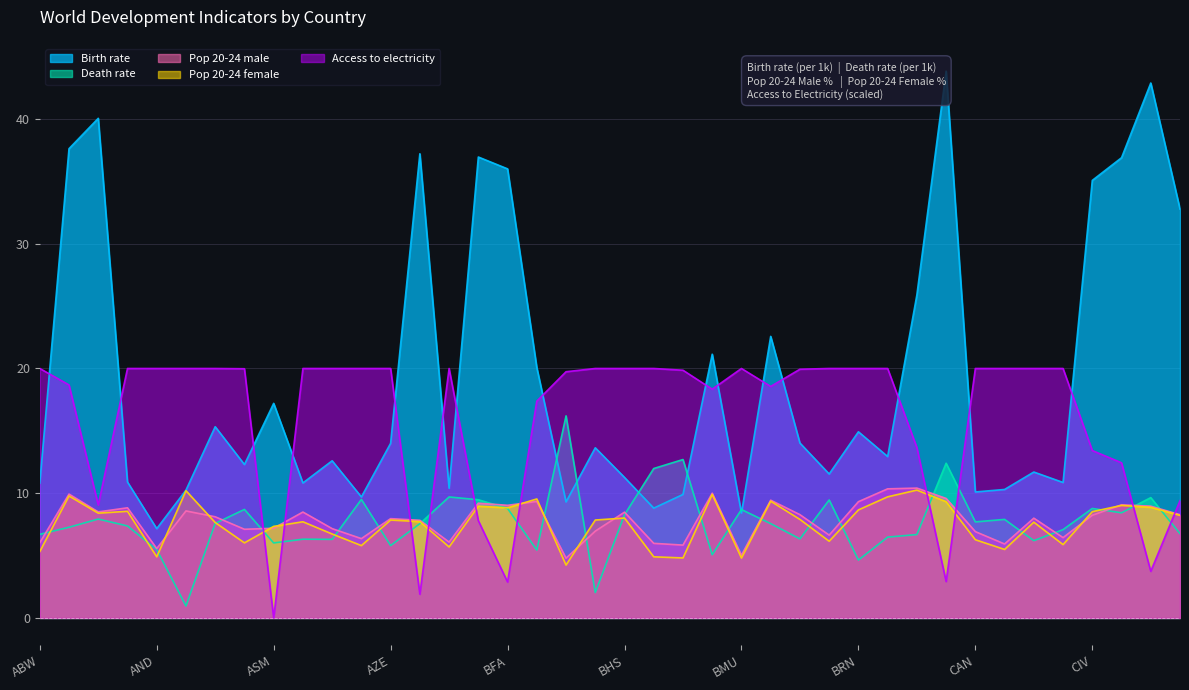

Is the value of Birth rate at ATG greater than the value of Pop 20-24 male at BRN?

Yes